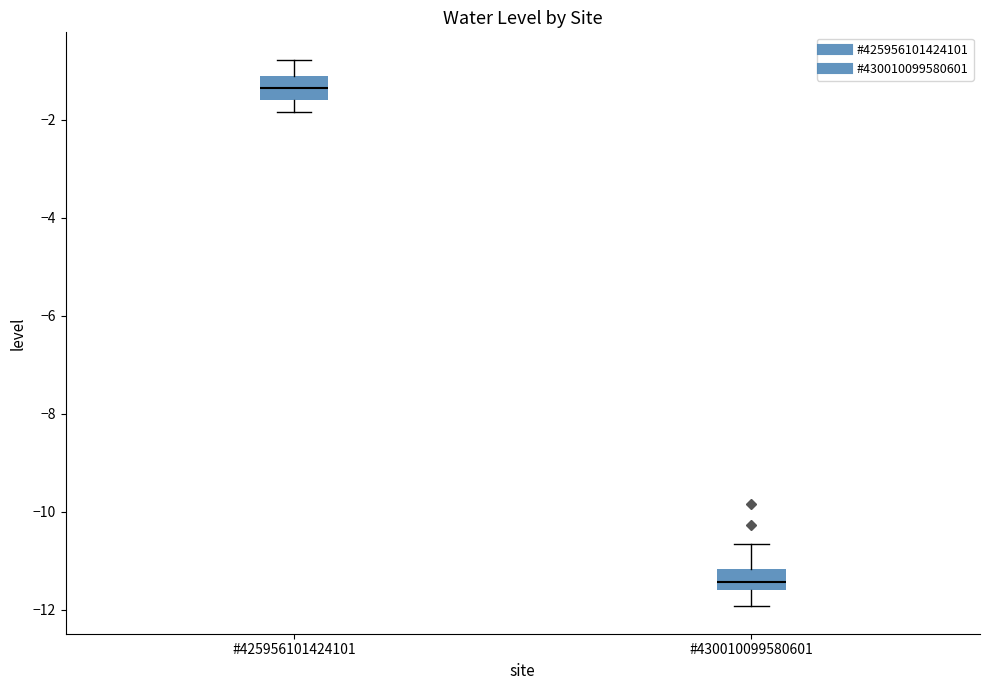

Where does the upper whisker of the box for #430010099580601 end on the y-axis? The values are not printed on the chart, so give them approximately, as read against the axis.

-10.6